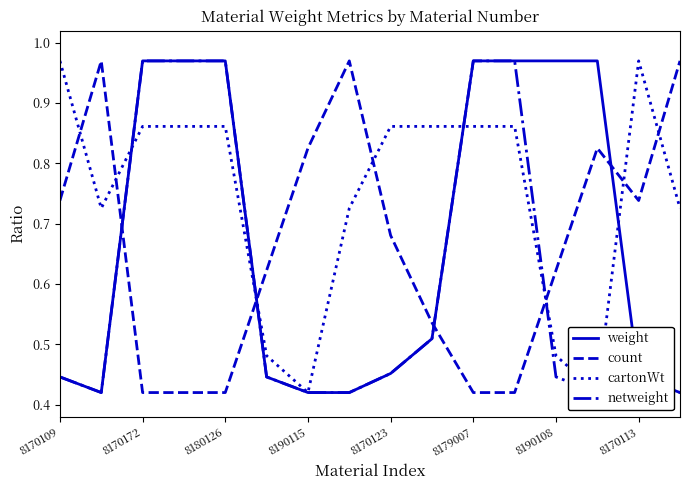

What is the minimum value for count?

0.4